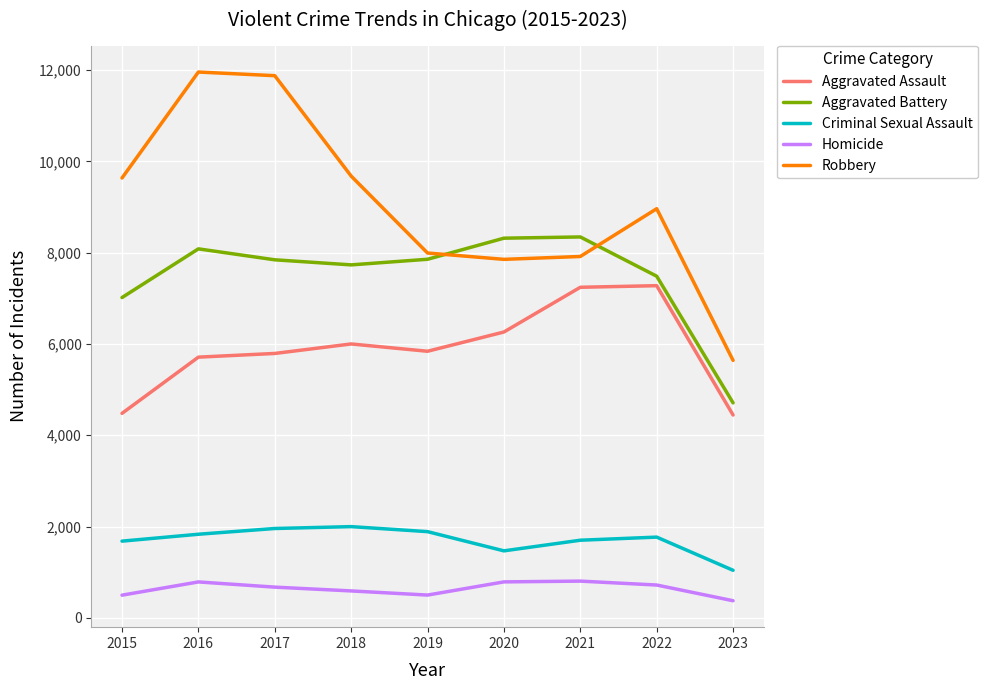

How many lines are shown in the chart?

5